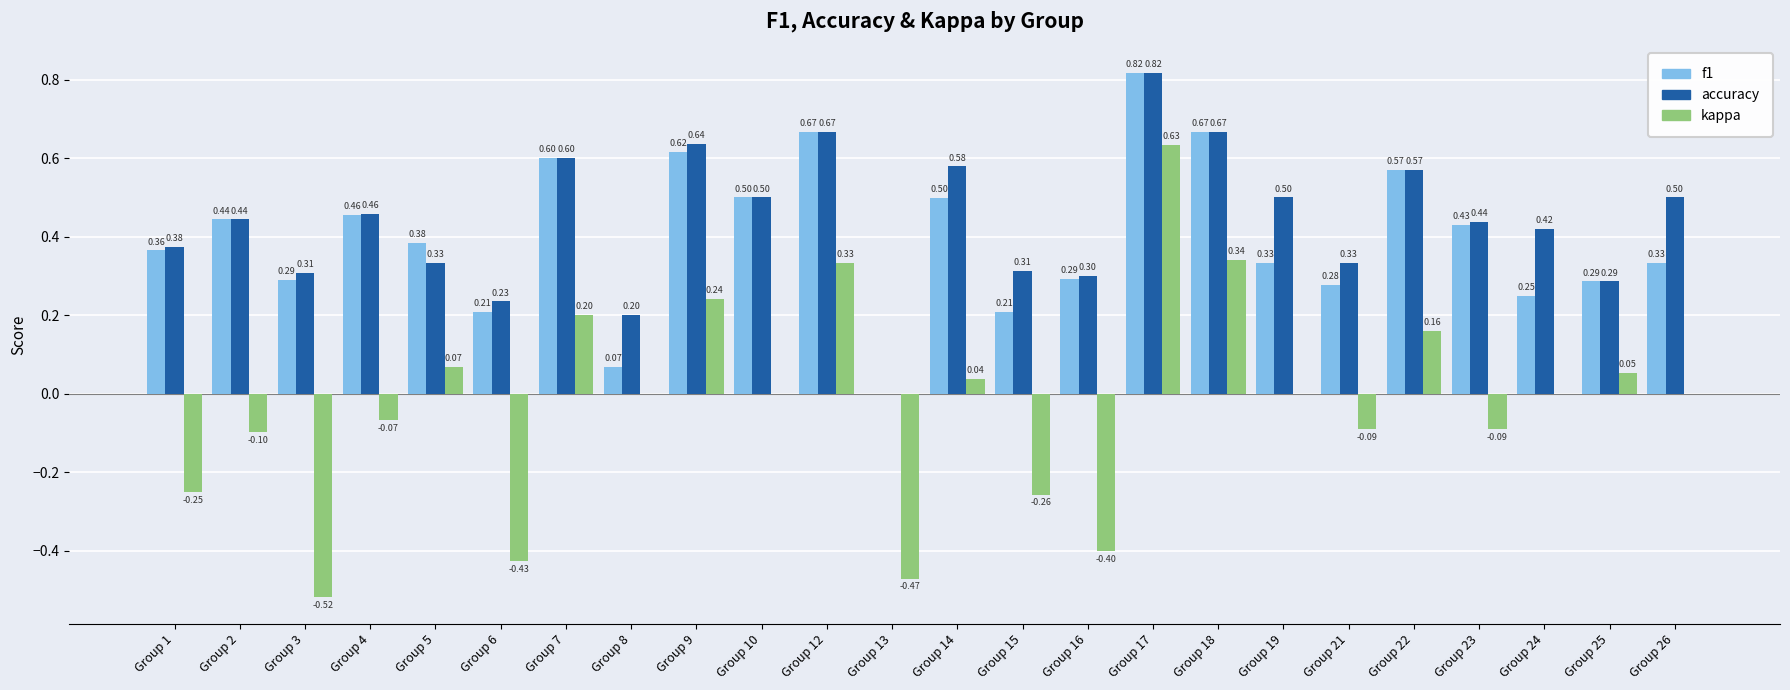

Which series has the largest total across all categories?

accuracy